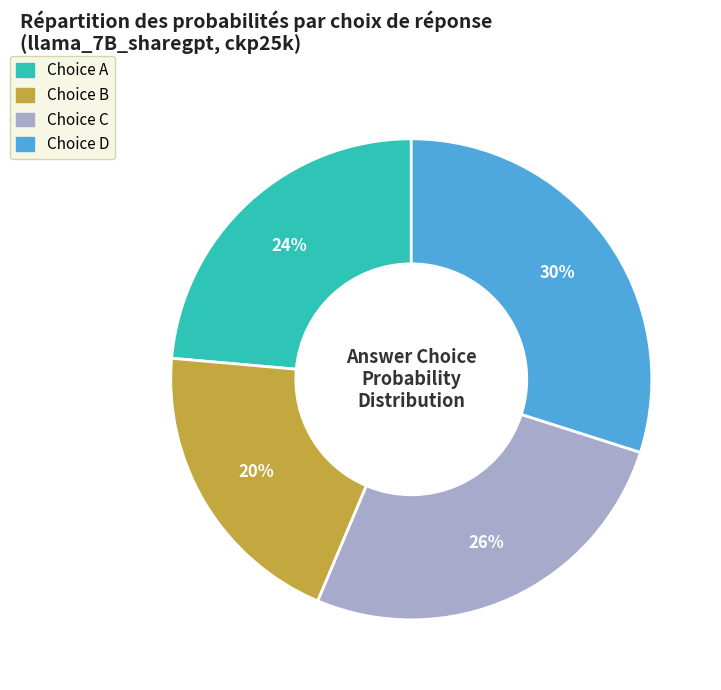

Is there a majority slice in this chart?

No